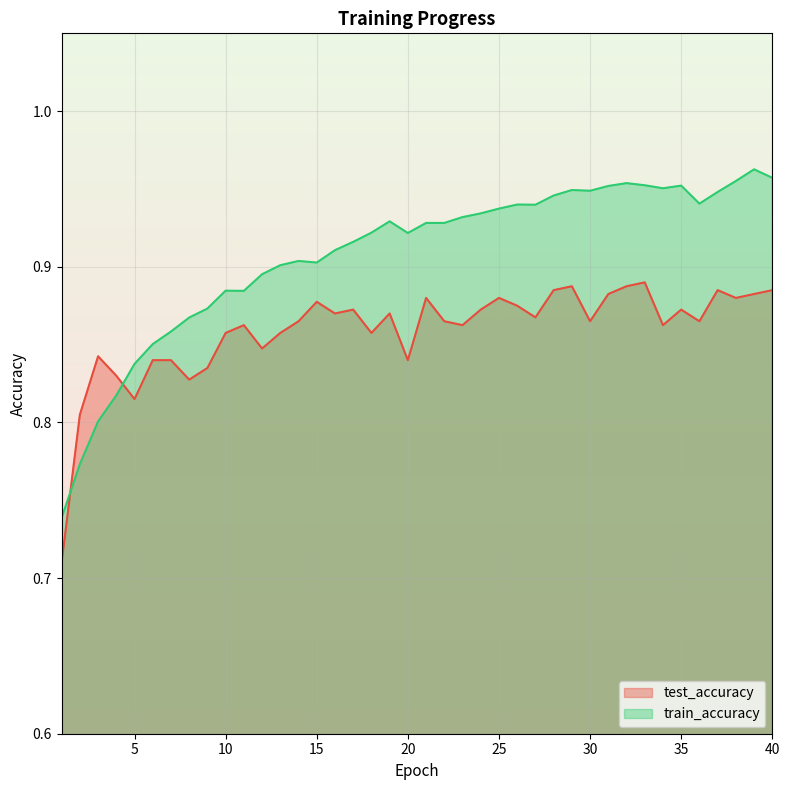

Which series has the largest total across all categories?

train_accuracy